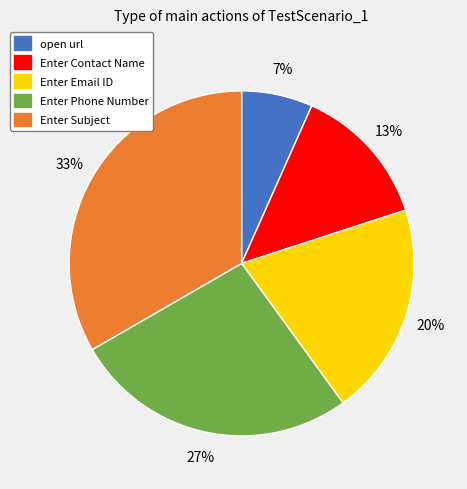

To the nearest percent, what portion does Enter Contact Name represent?

13%